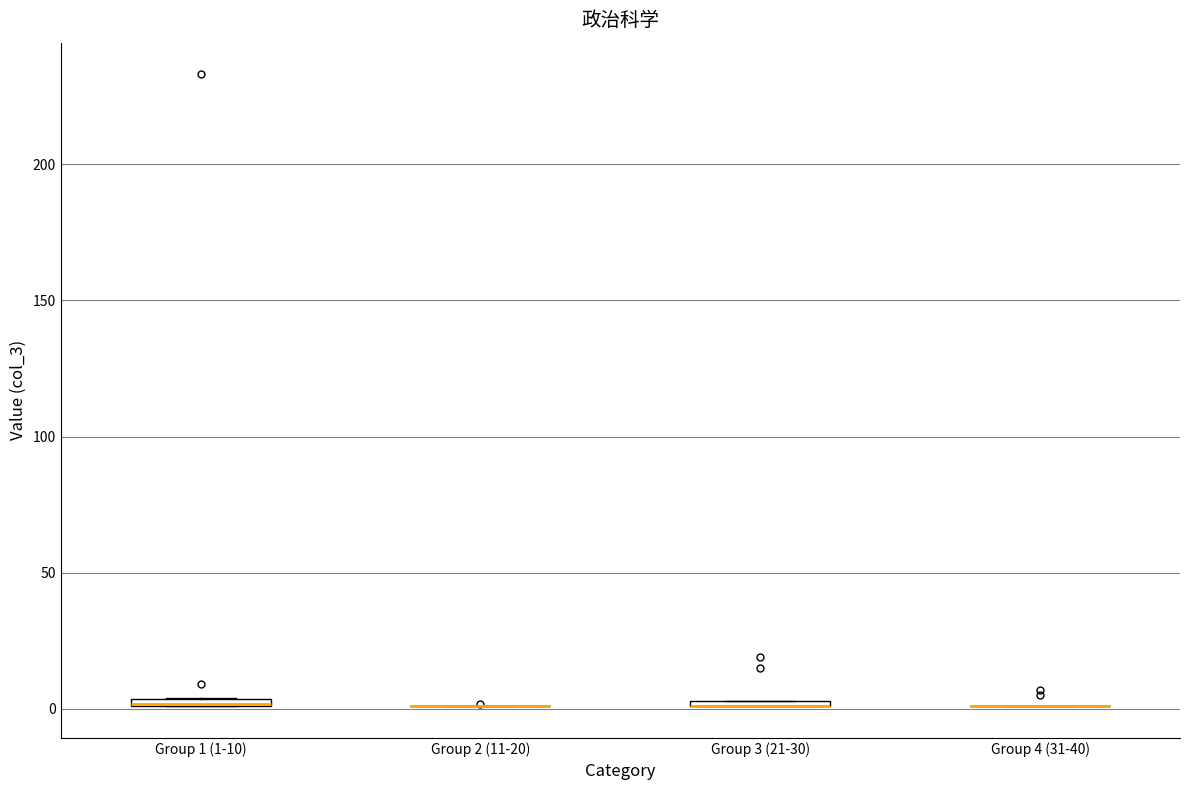

Where is the upper edge of the box for Group 3 (21-30) on the y-axis? The values are not printed on the chart, so give them approximately, as read against the axis.

5